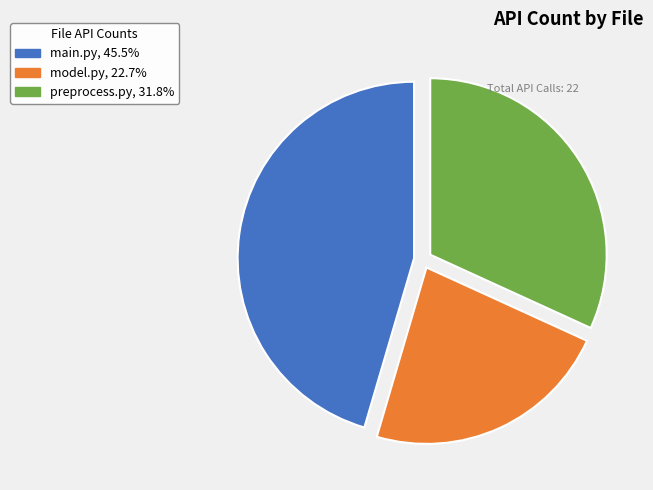

Which category has the biggest portion of the pie?

main.py